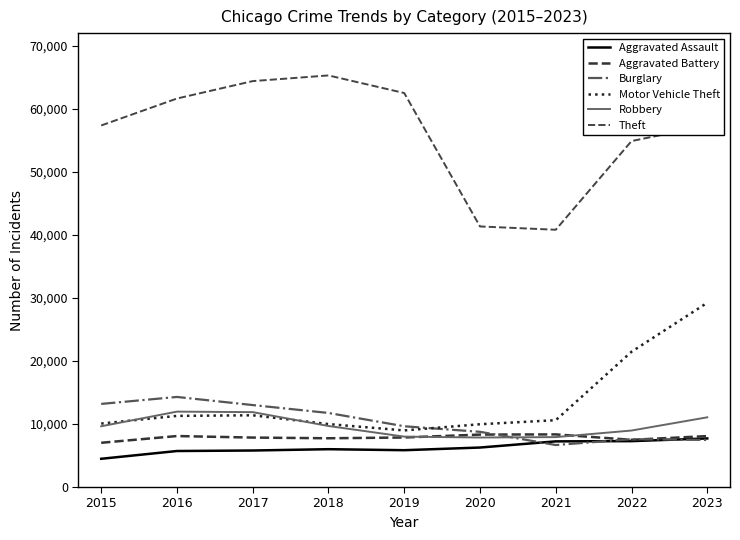

The Motor Vehicle Theft series shows 29231 at 2023. True or false?

True